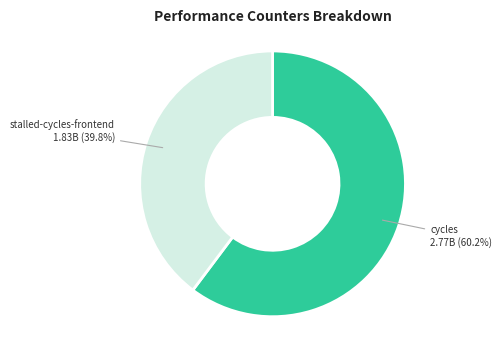

Is there a majority slice in this chart?

Yes